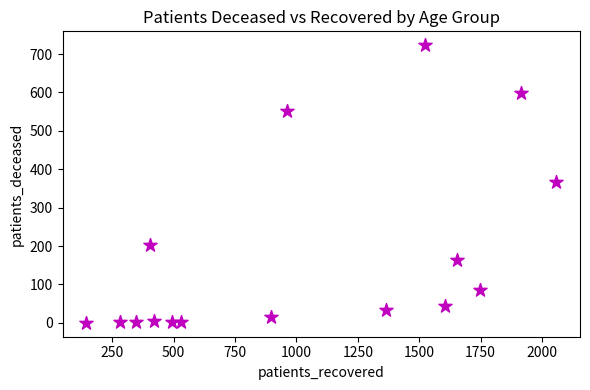

What is the range of Y values (max minus min)?

723